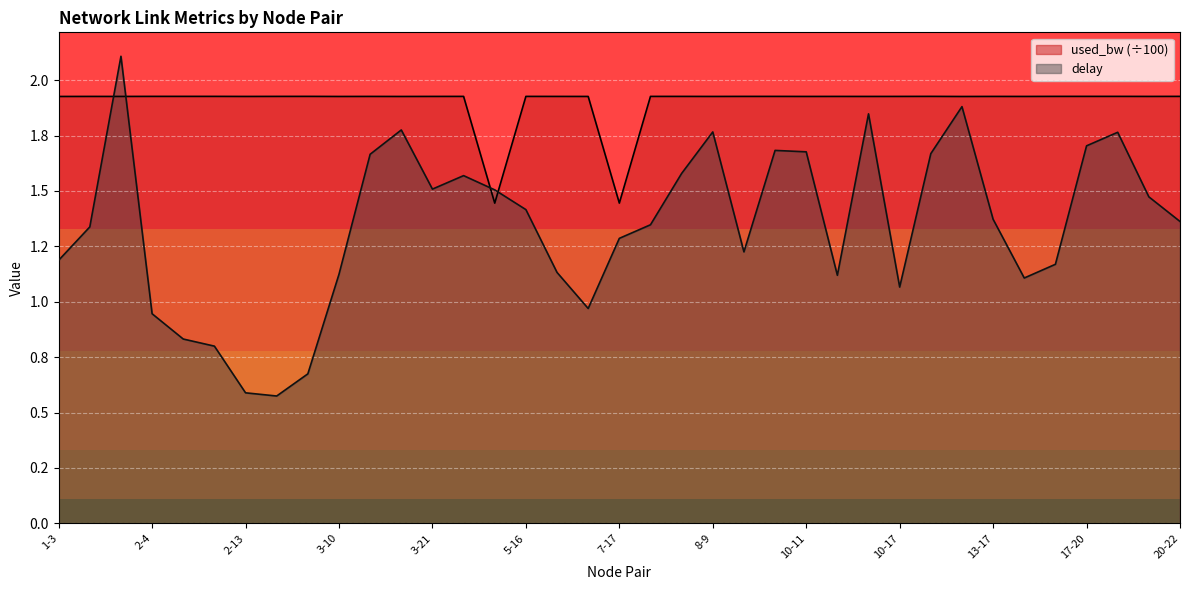

Between 7-19 and 10-12, which series saw the biggest shift?

delay